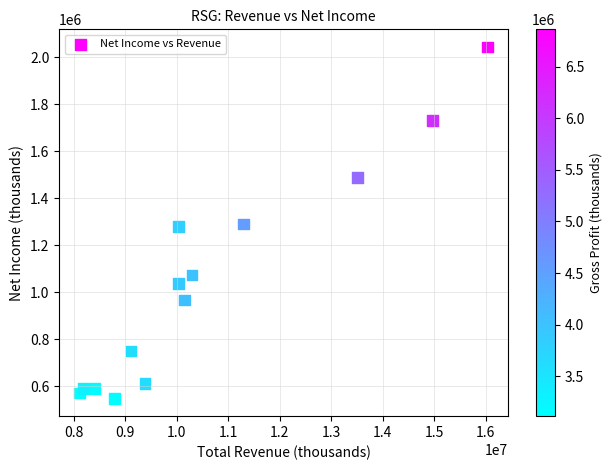

What is the range of Y values (max minus min)?

1495400